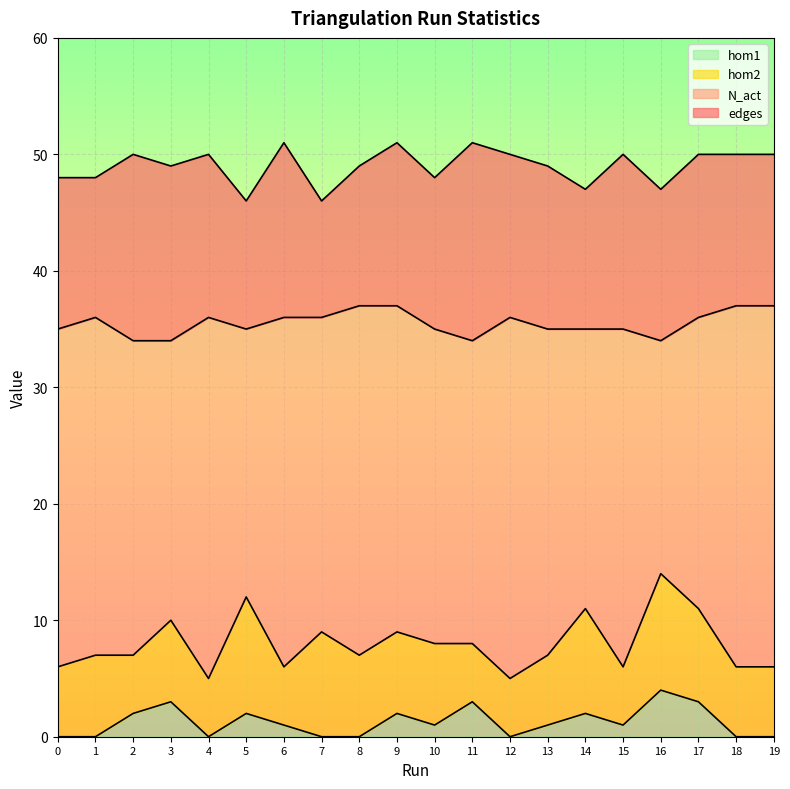

How many interior local valleys does the edges series have?

6